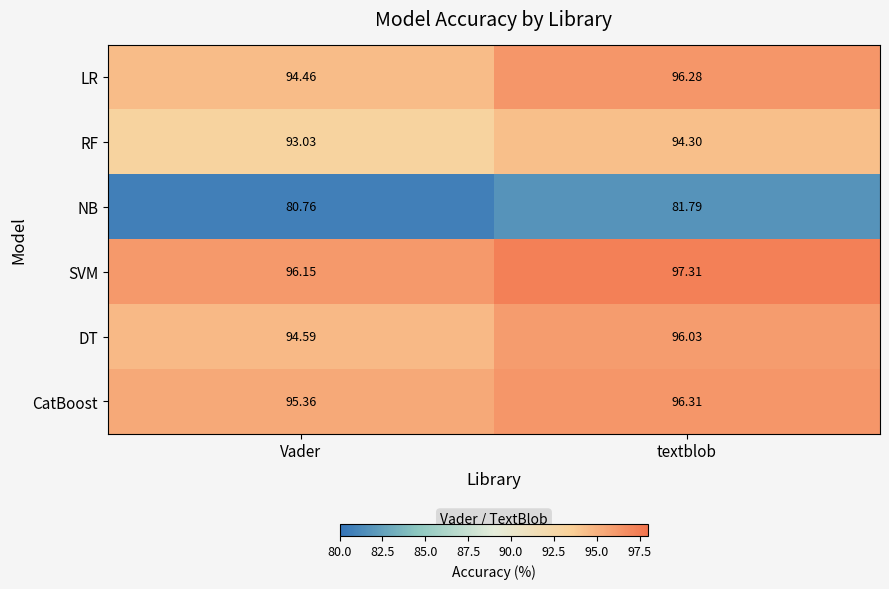

Which category has the lowest value in the RF series?

Vader